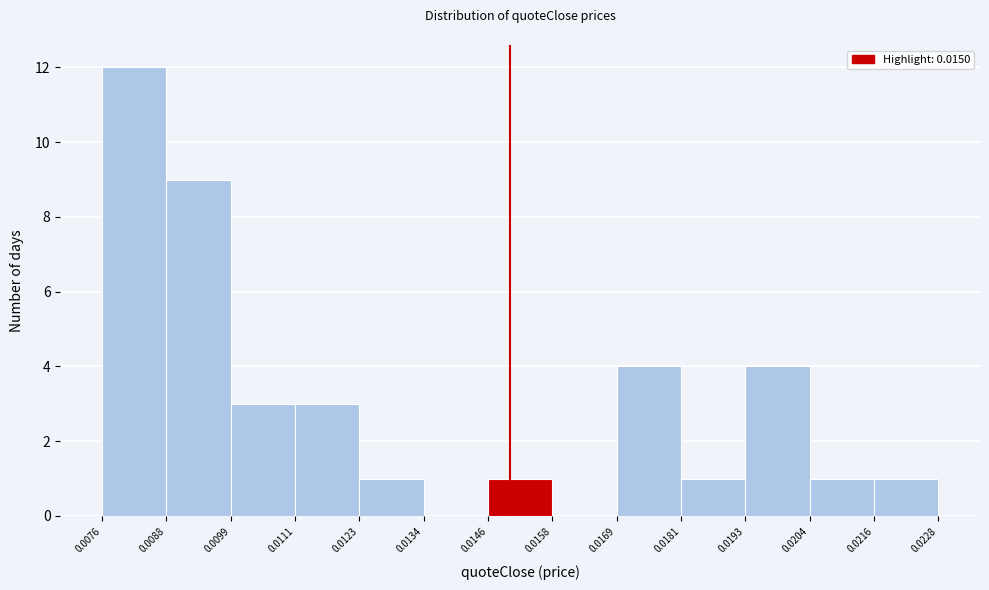

How tall is the bar that spans 0.0193 to 0.0204 on the x-axis? The values are not printed on the chart, so give them approximately, as read against the axis.

4